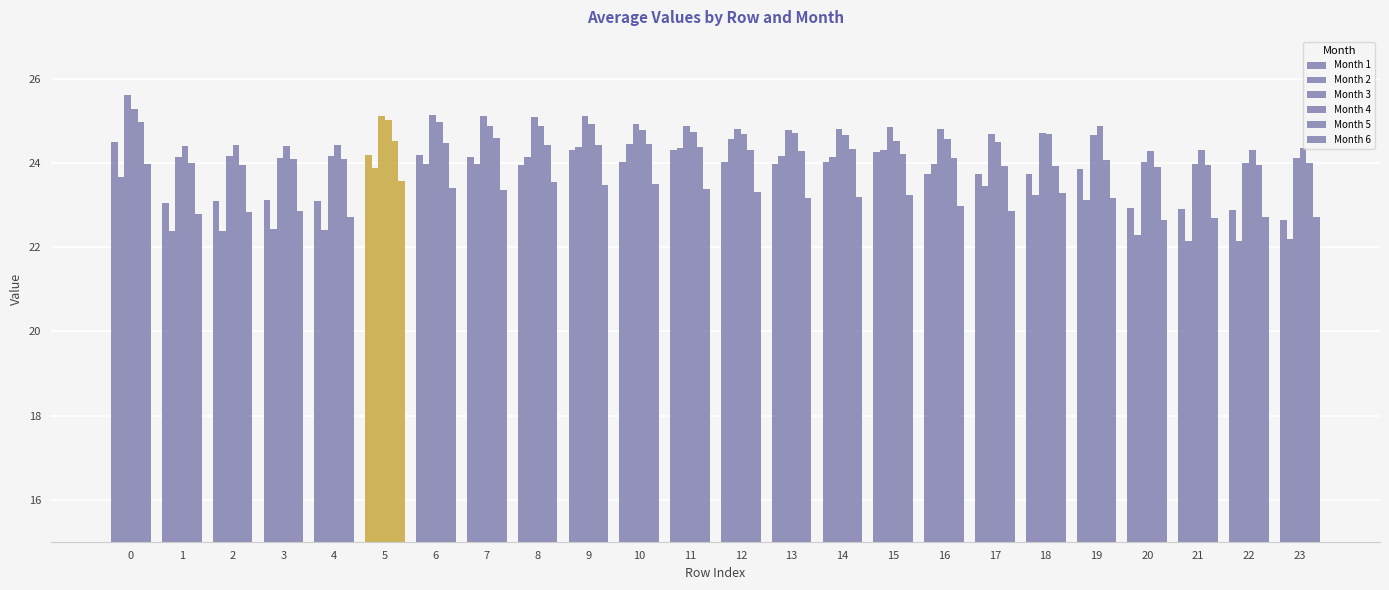

What is the minimum value for Month 4?

24.3